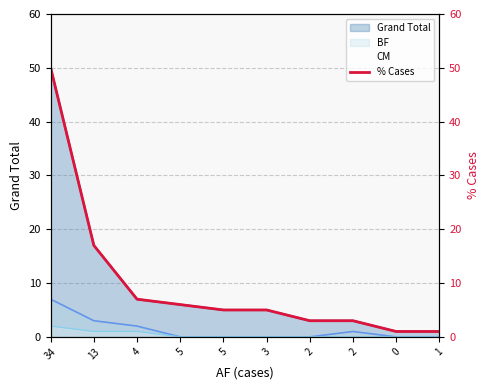

Count the number of categories in the chart.

10